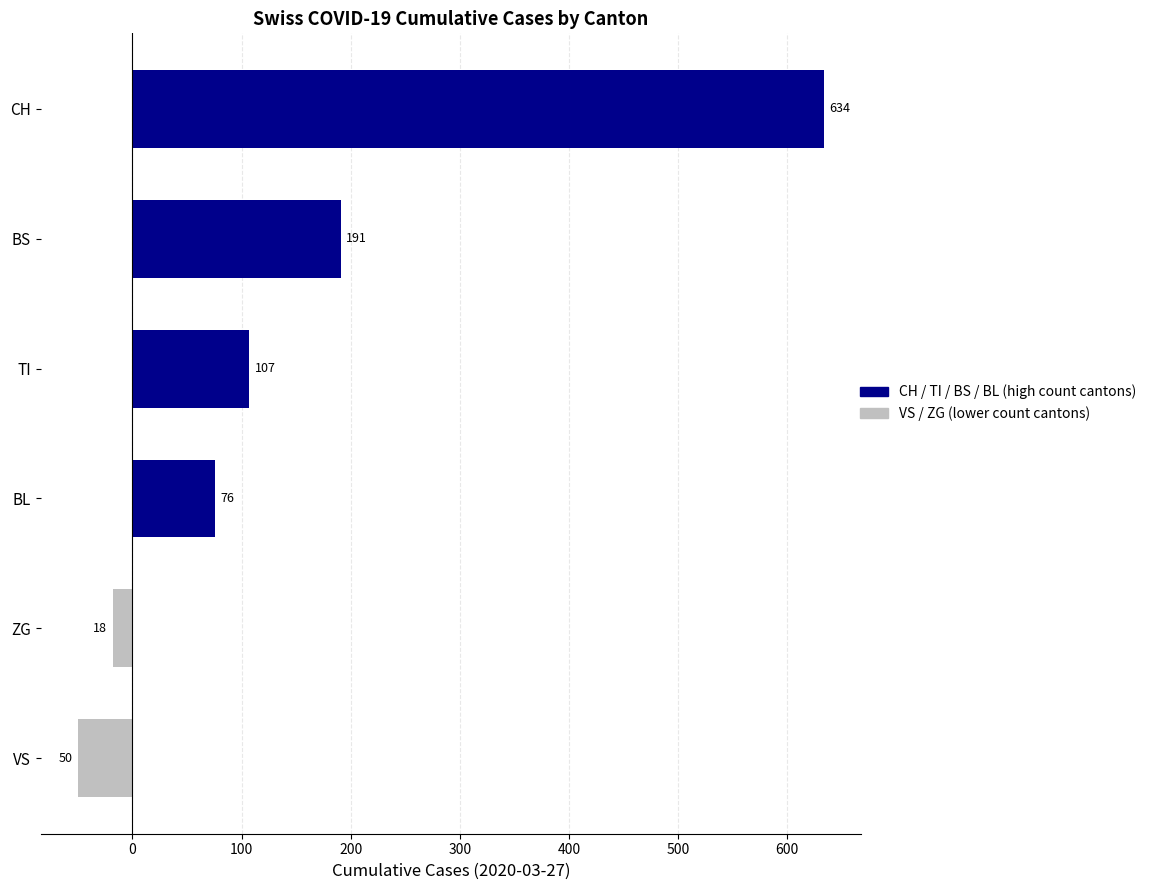

What is the smallest value displayed?

-50